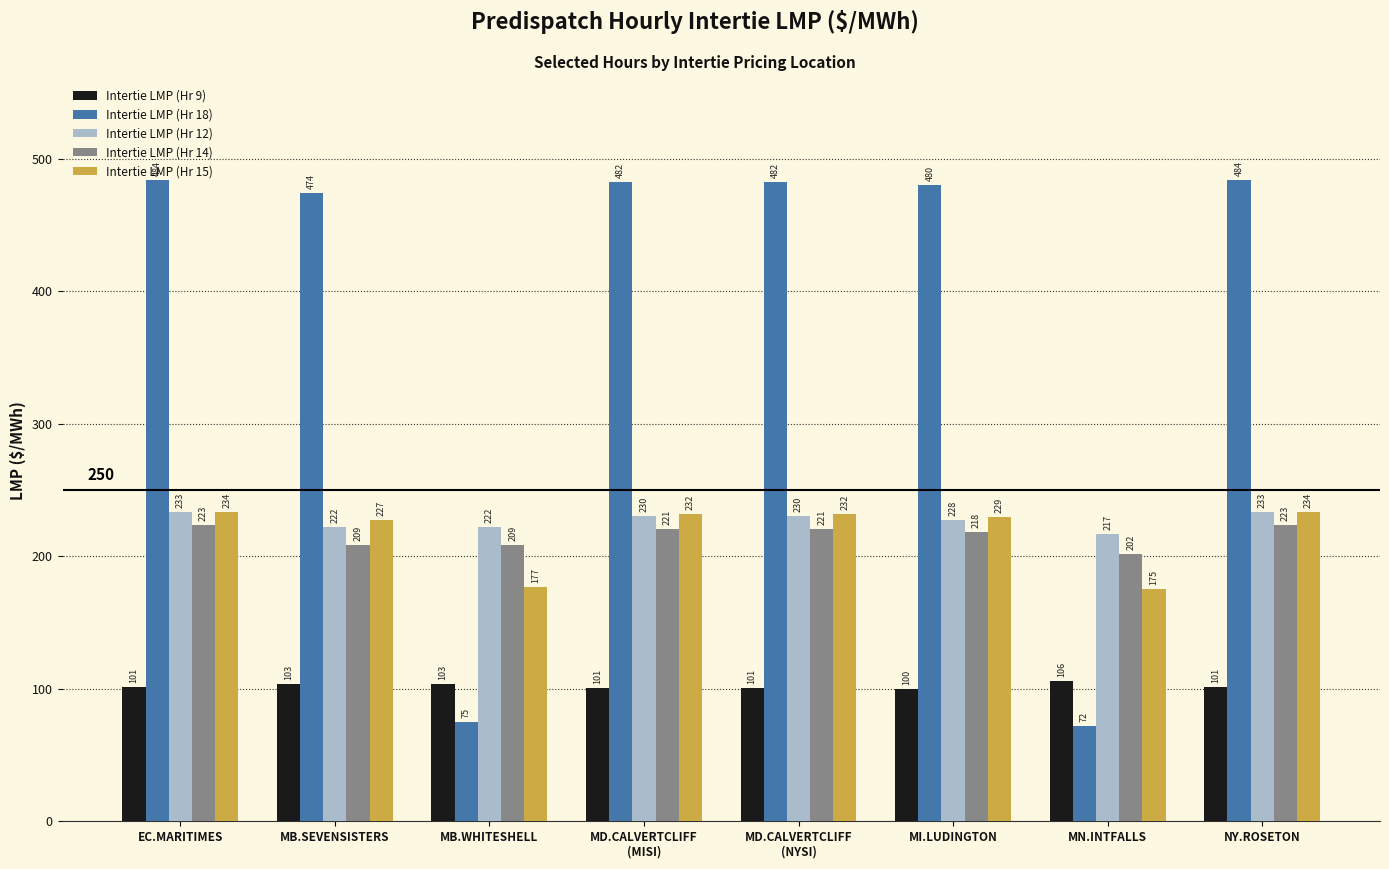

How many bars are there in total?

40